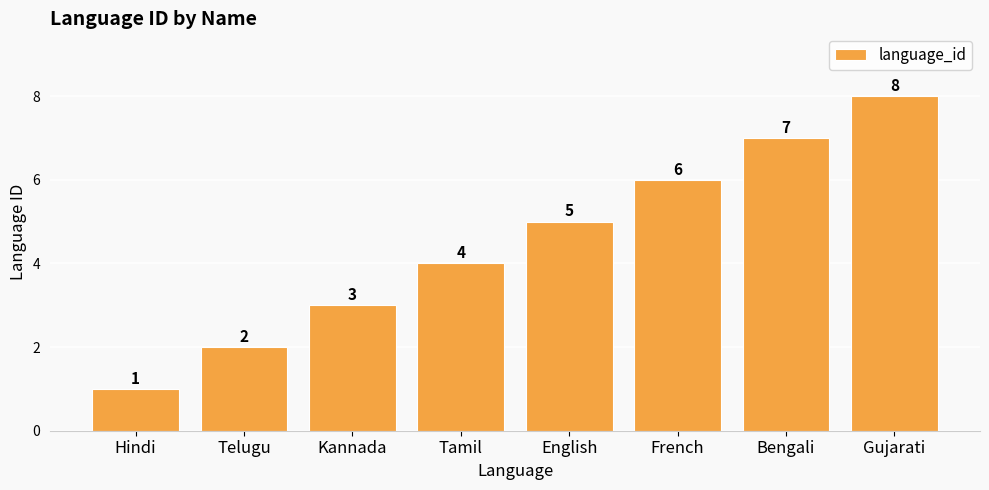

Which has a higher value, French or Telugu?

French